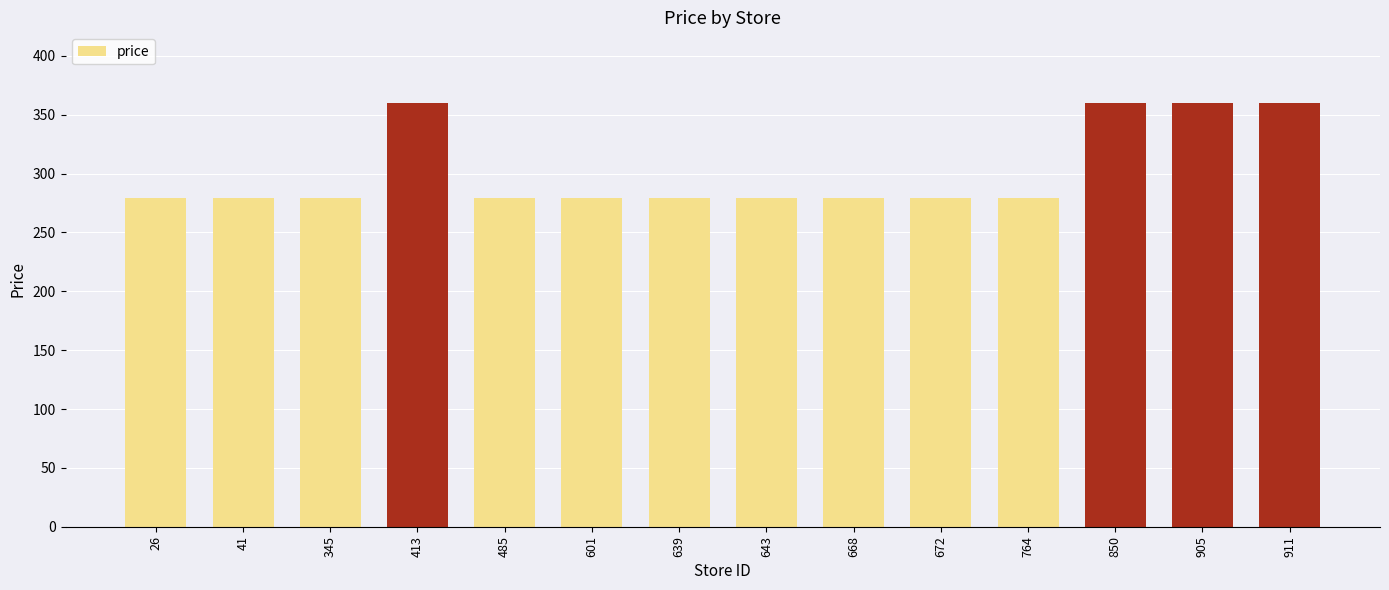

What is the value of the 11th bar from the left?

279